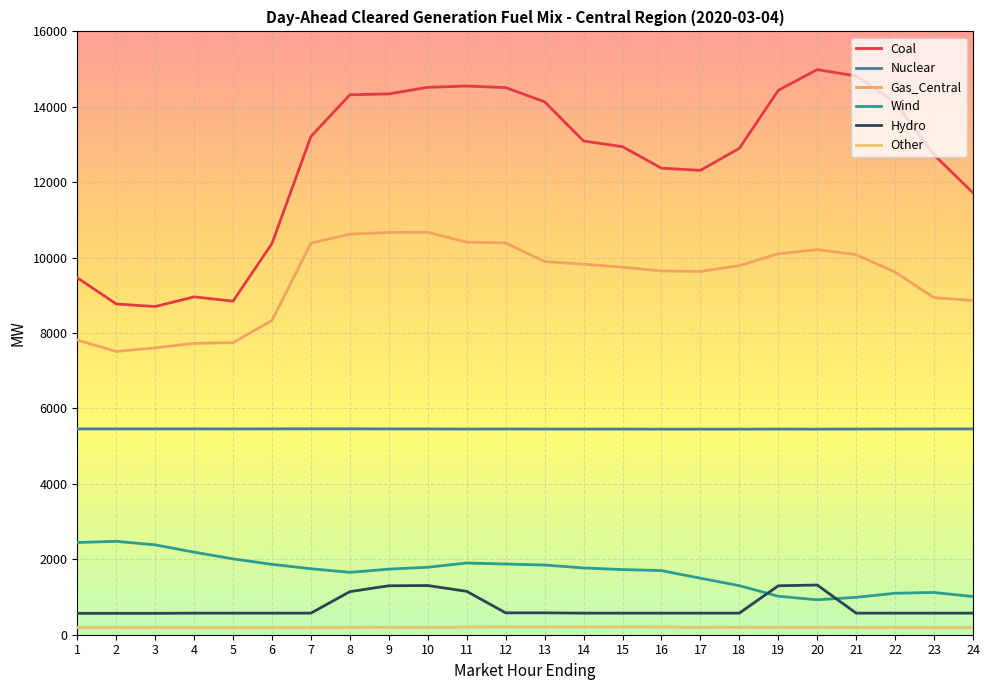

Is it true that Coal equals 5467.5 at 19?

False